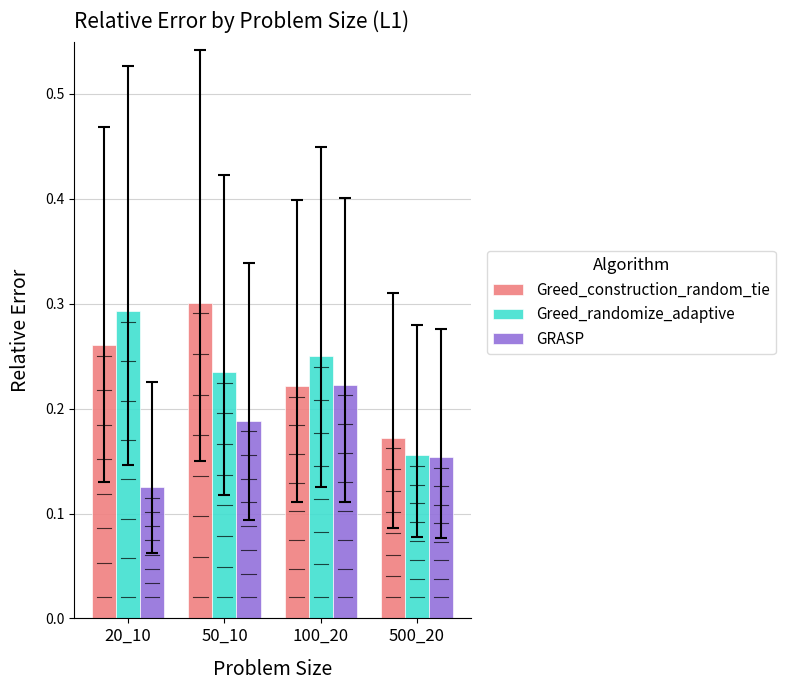

At which category is the sum across all series the highest?

50_10